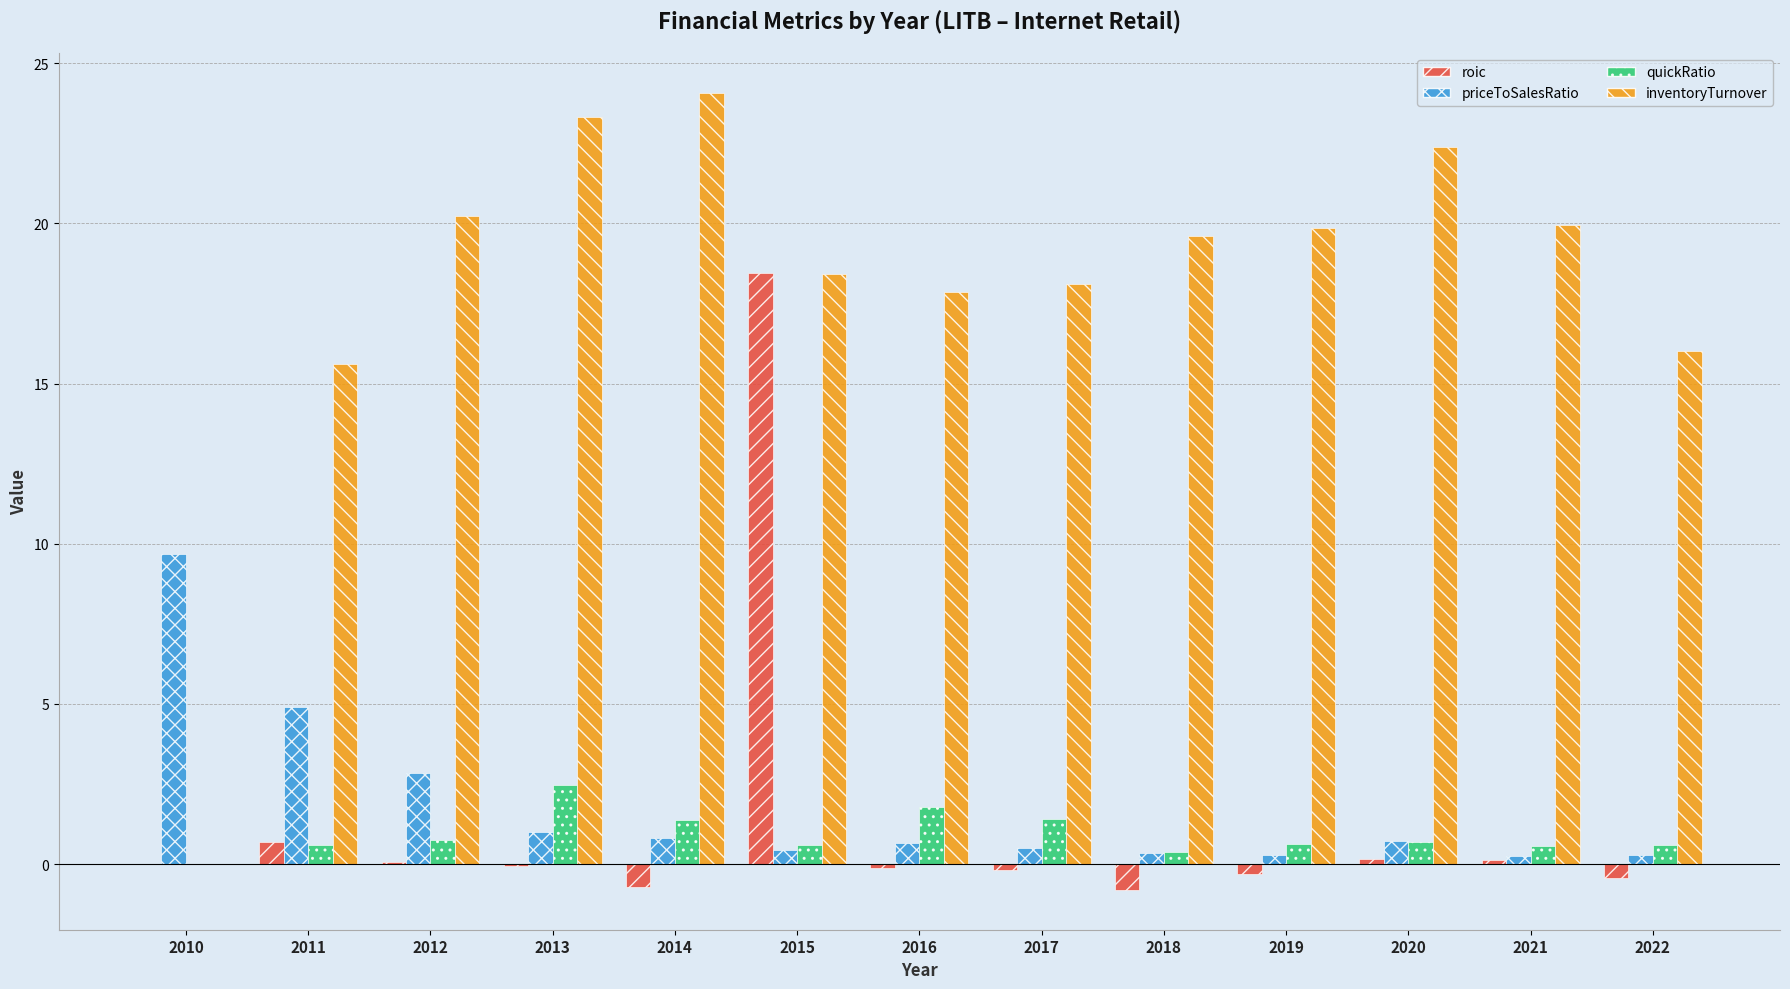

What is the sum of the inventoryTurnover values at 2017 and 2020?

40.5